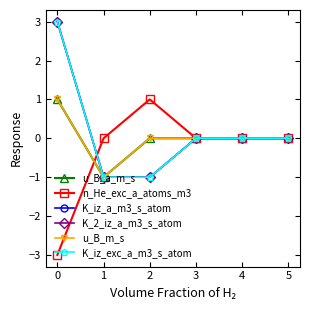

Does the chart display data point markers on the line(s)?

Yes